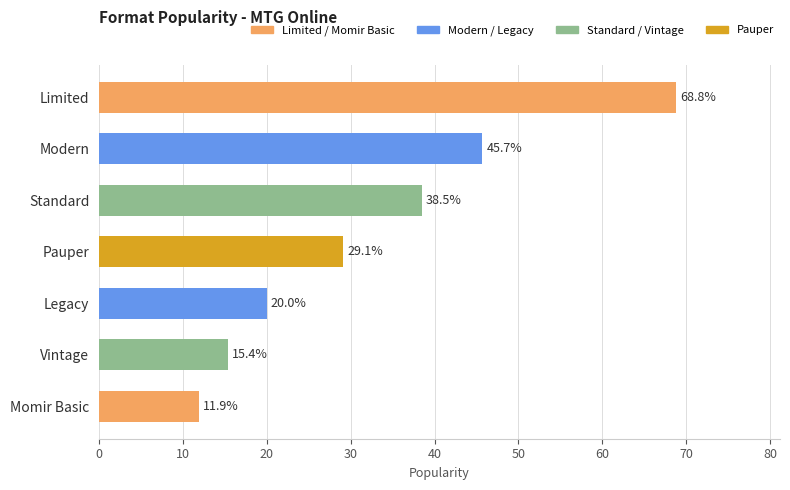

Approximately how many times larger is the value at Legacy compared to Pauper?

0.7